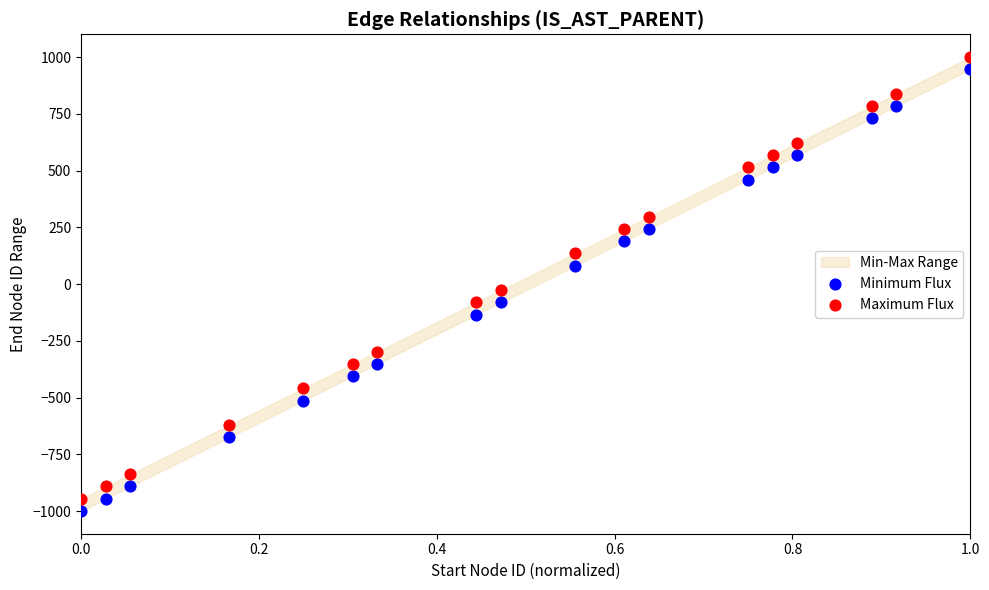

Across all data points, what is the range of X values (max minus min)?

1.0